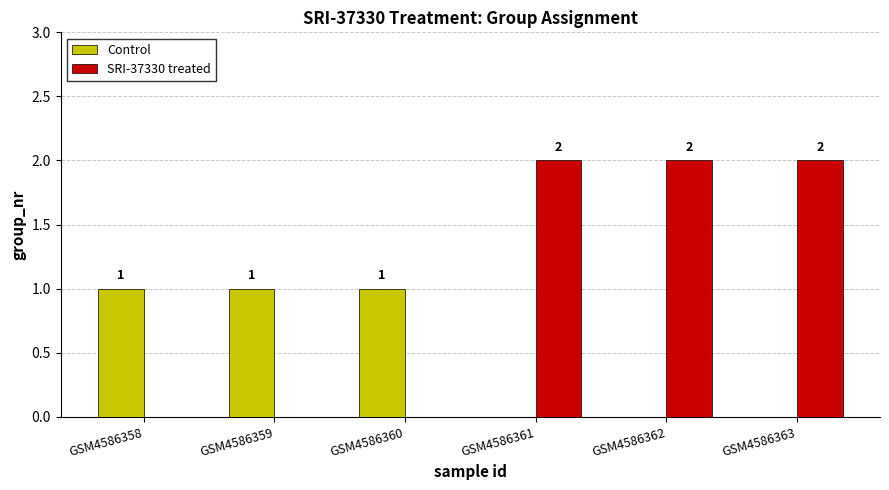

How many Control values are between 0 and 1?

6